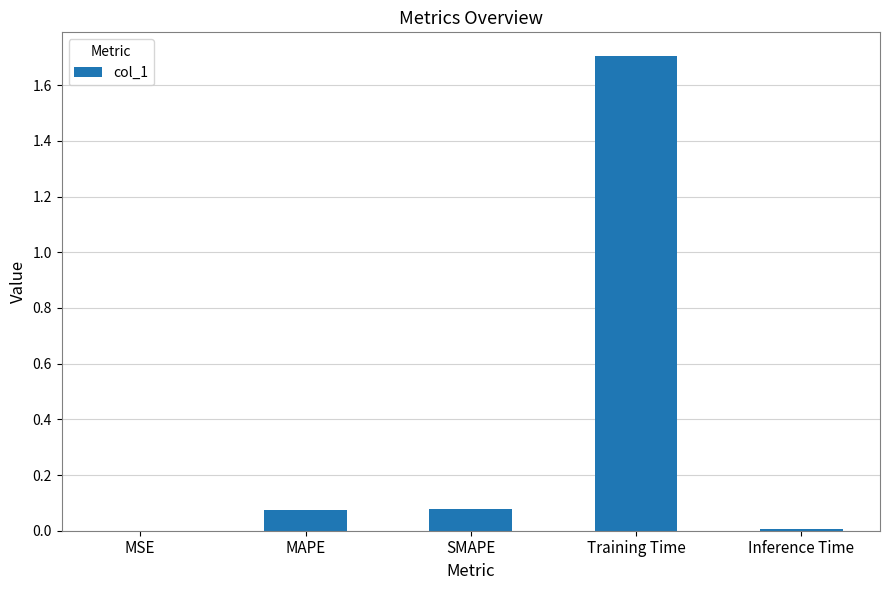

What is the sum of all values?

1.9